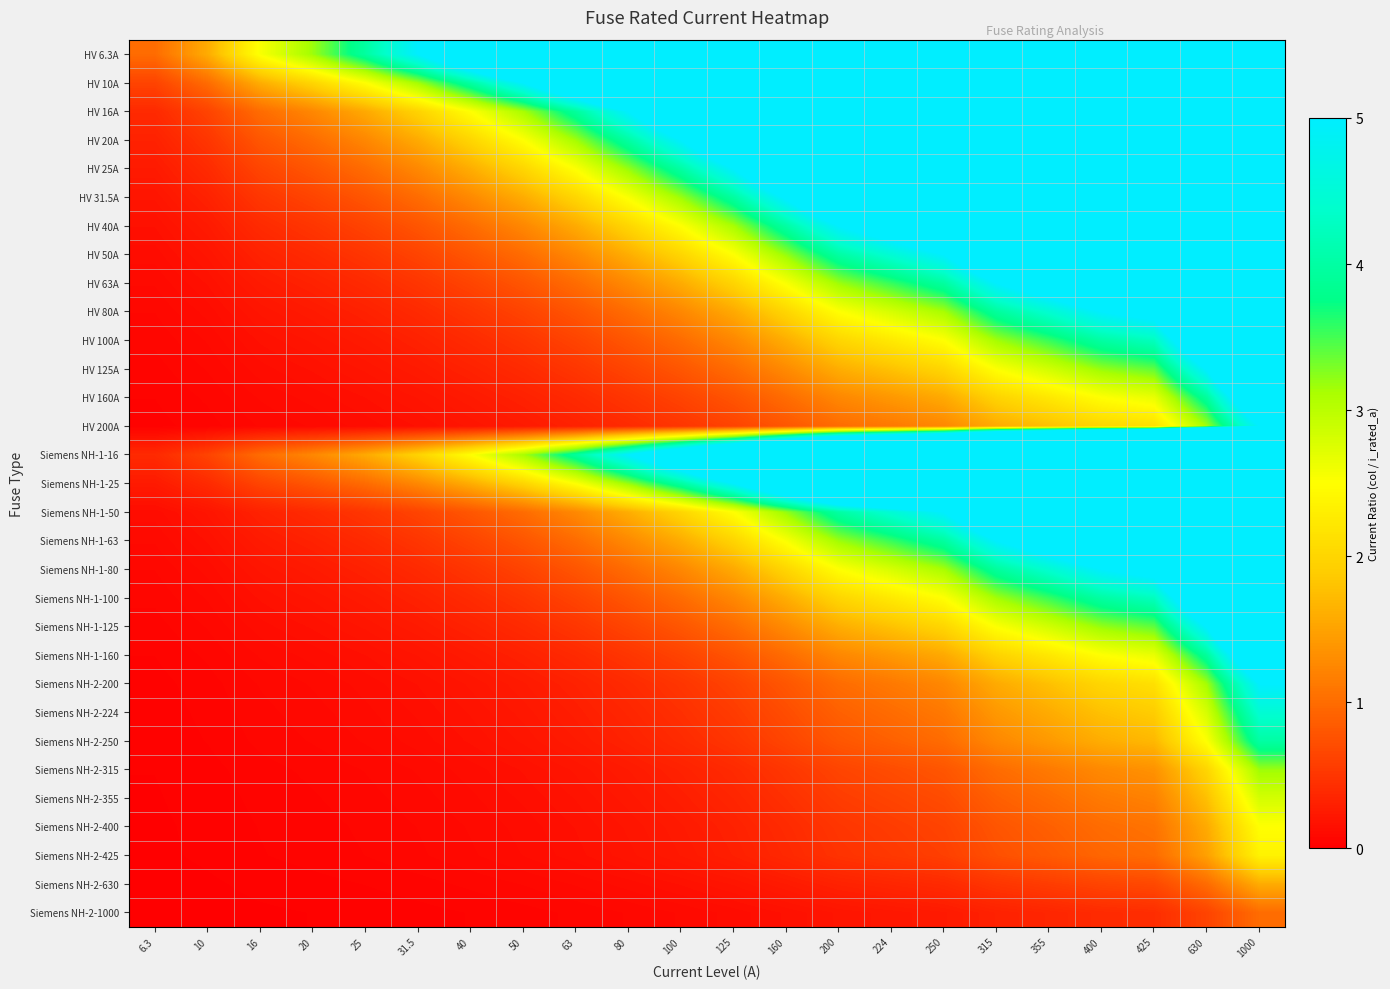

What is the total value across all series at 400?

299.0